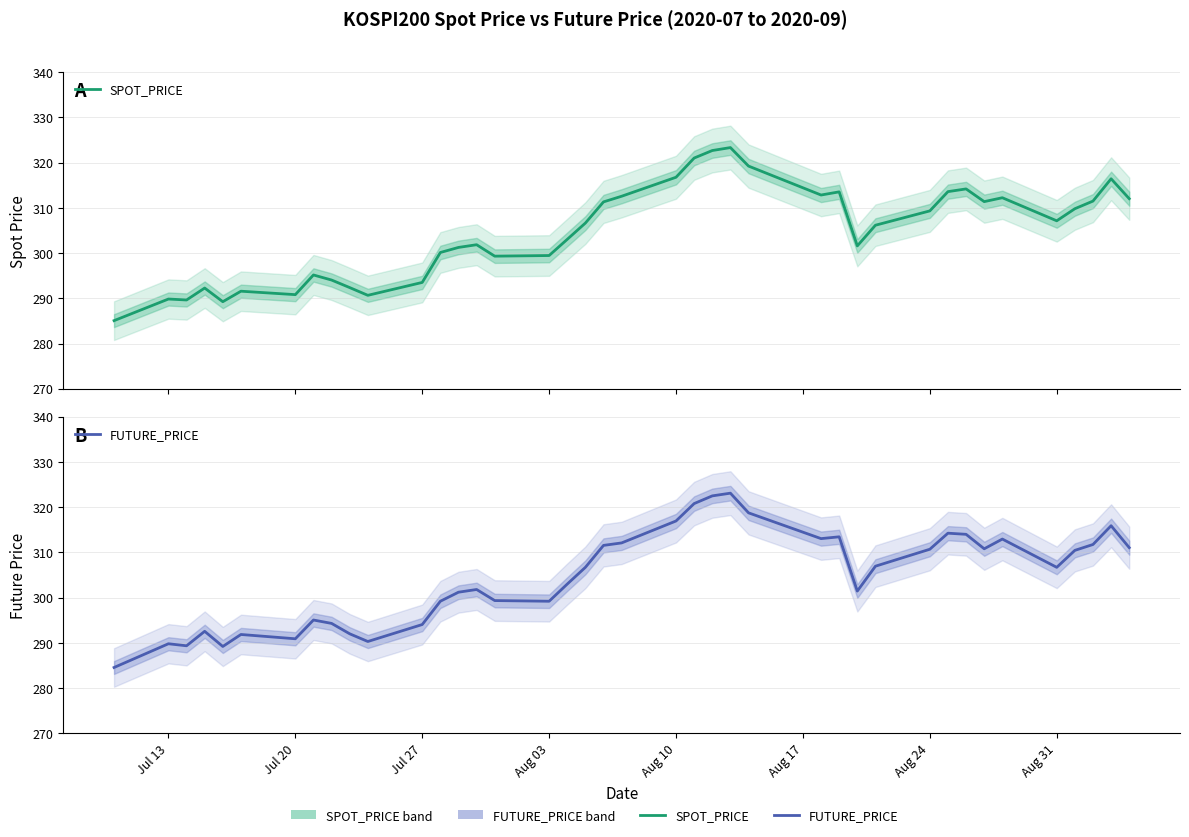

What is the highest value of the SPOT_PRICE series?

323.3